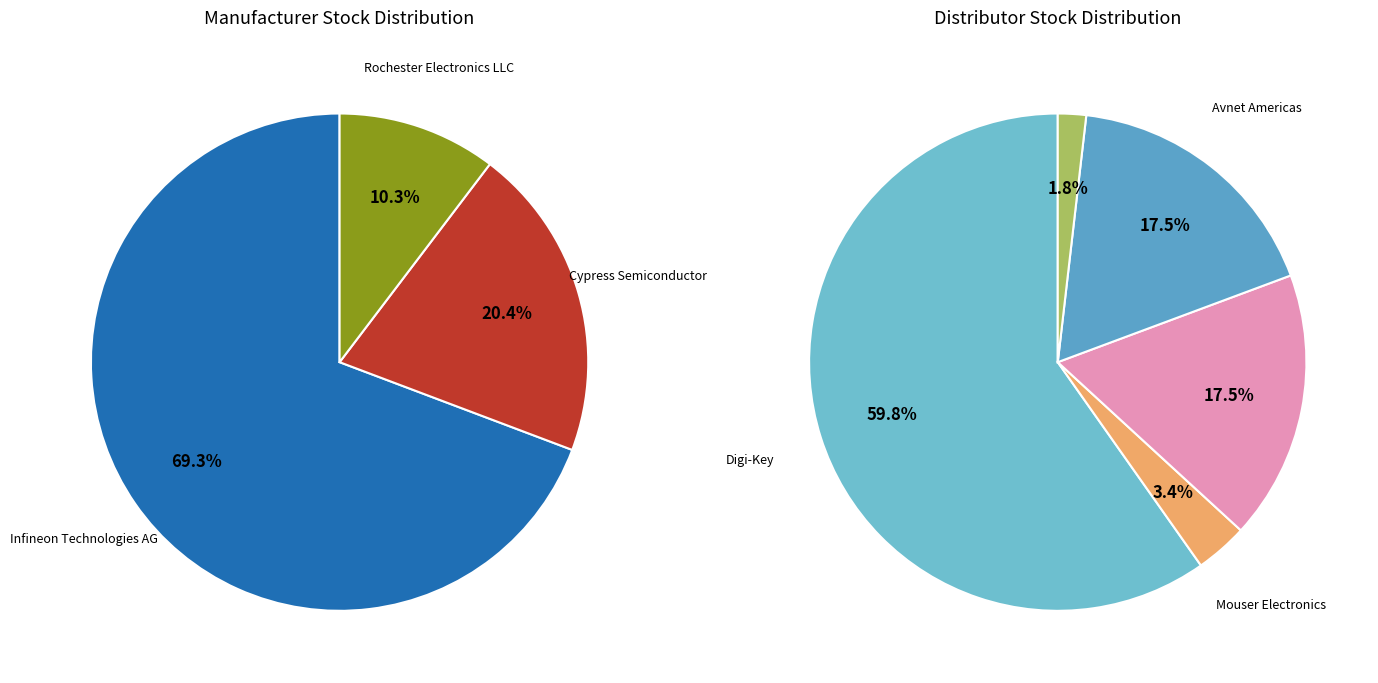

Which category has the biggest portion of the pie?

Digi-Key